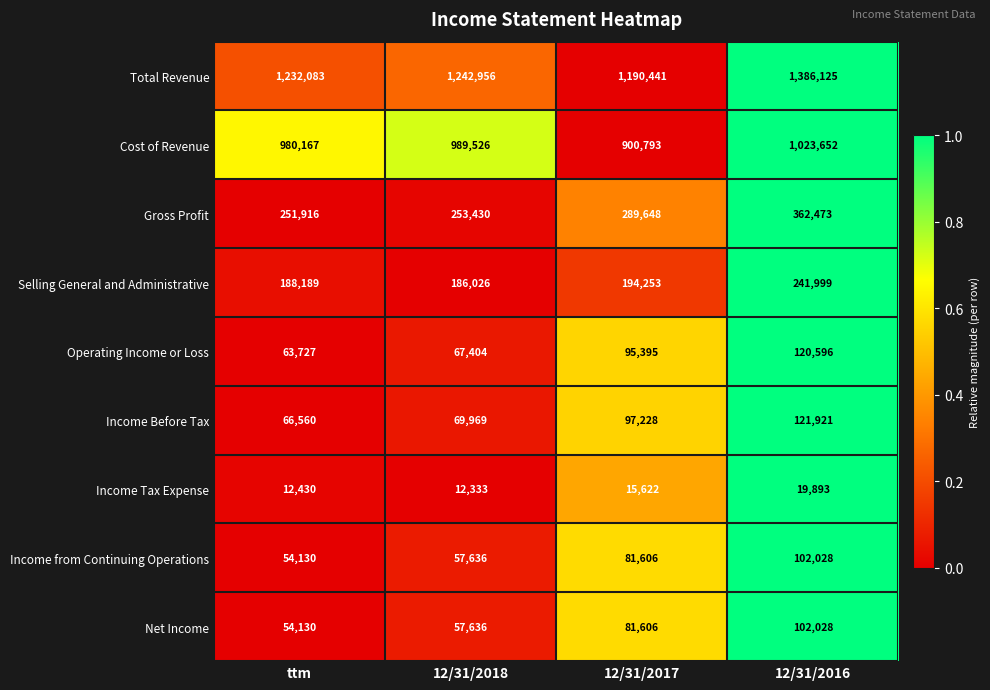

The Operating Income or Loss series shows 165300 at 12/31/2016. True or false?

False